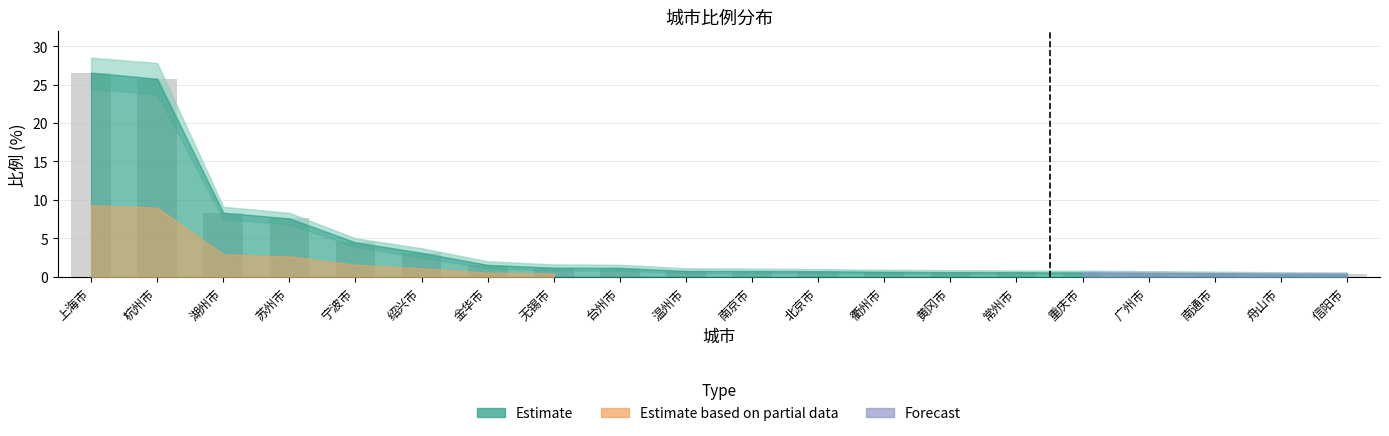

What is the label of the 4th bar from the left?

苏州市